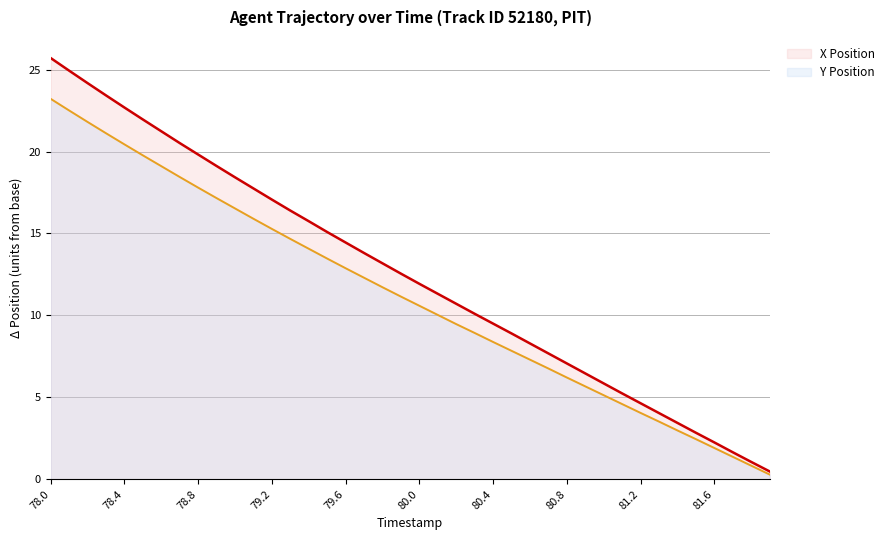

What is the spread (max minus min) of values at 81.6?

0.3